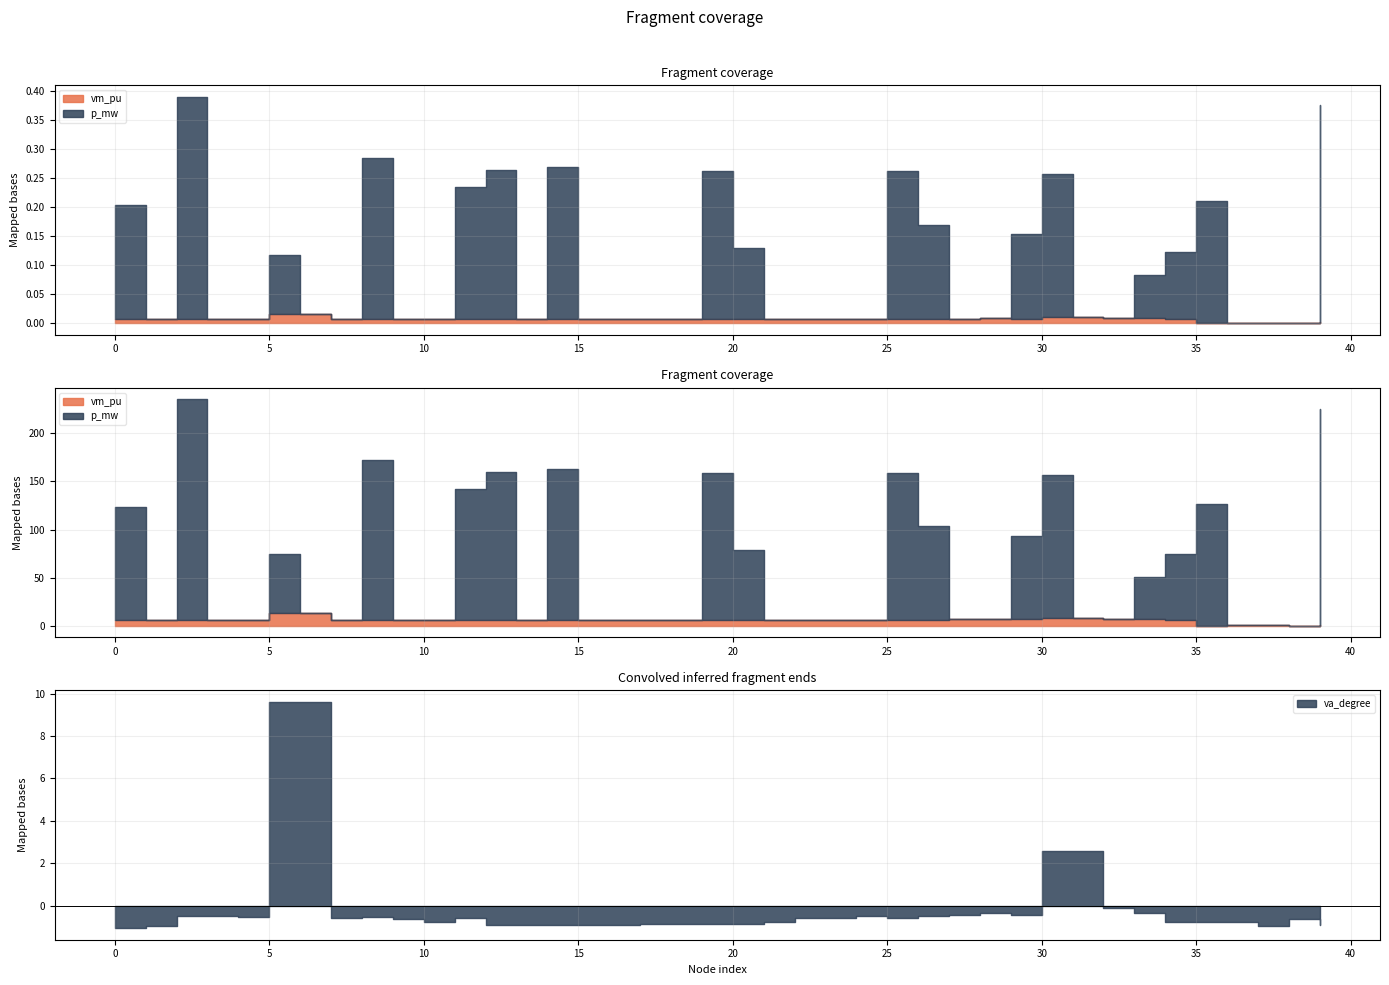

At which category is the sum across all series the highest?

5